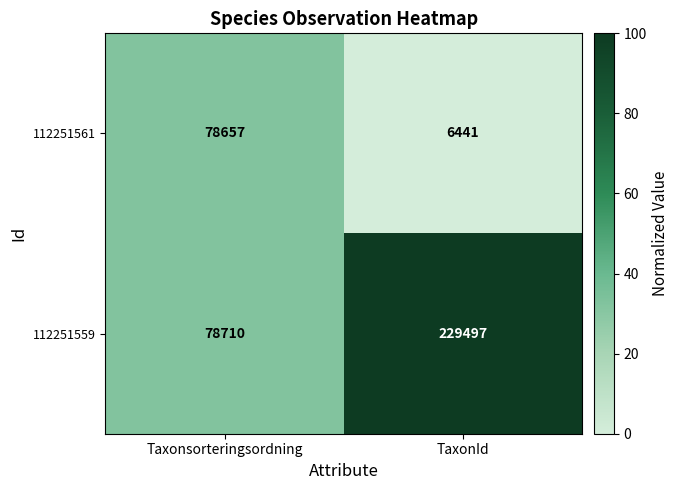

What is the minimum value shown in the chart?

6441